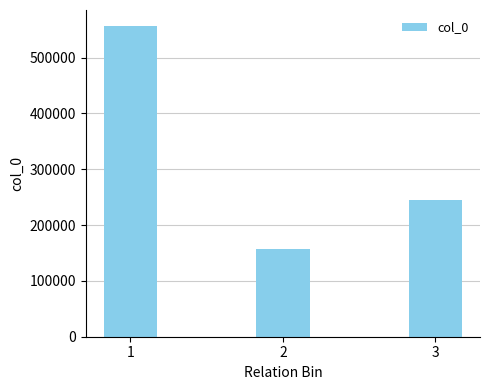

How many categories are shown in the chart?

3